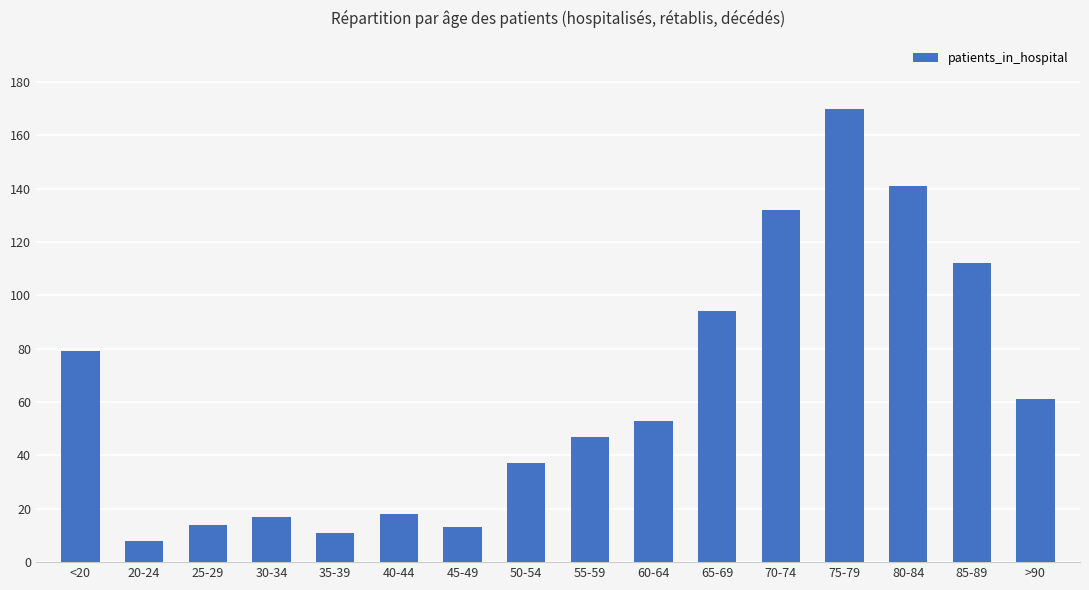

At which label is the value closest to 89?

65-69